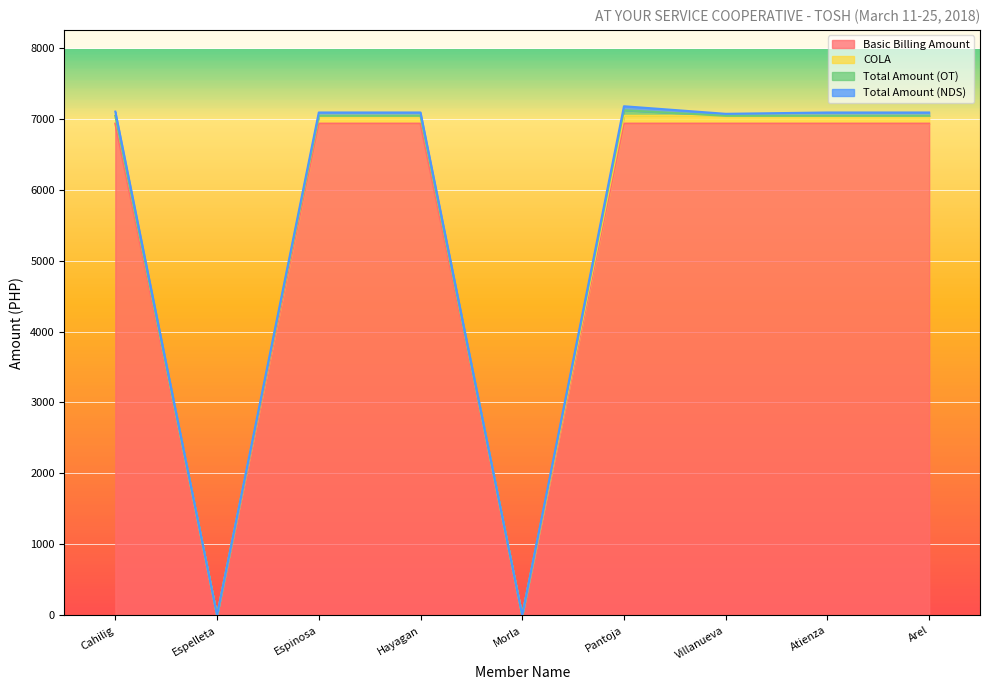

Does the chart display data point markers on the line(s)?

No